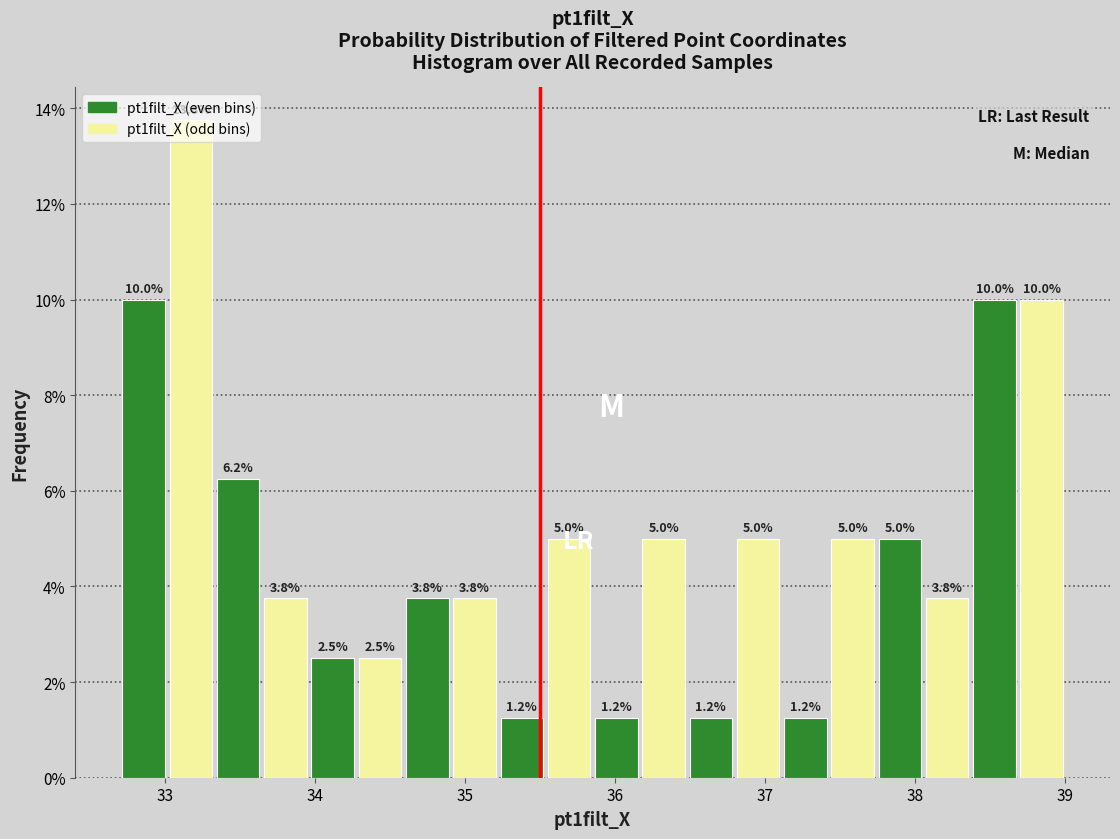

Read against the x-axis, roughly where is the centre of the tallest bar?

33.2